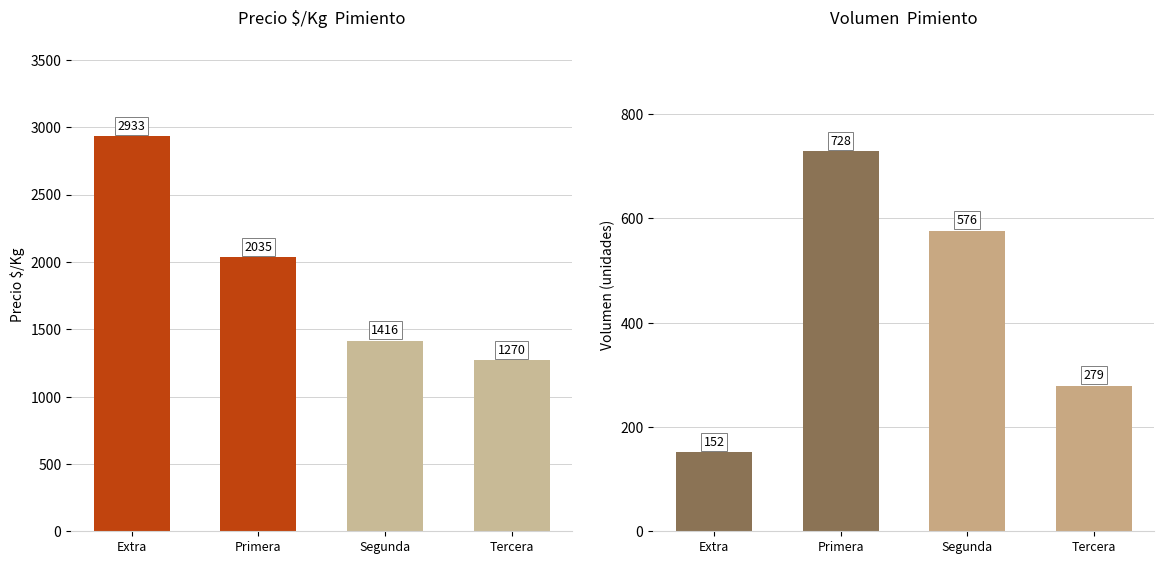

What is the label of the 4th bar from the left?

Tercera